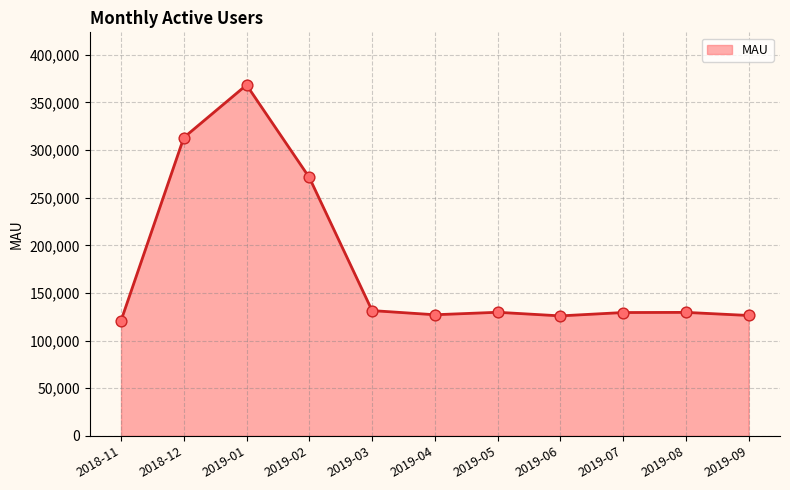

What is the change in value from 2019-01 to 2019-05?

-238636.3